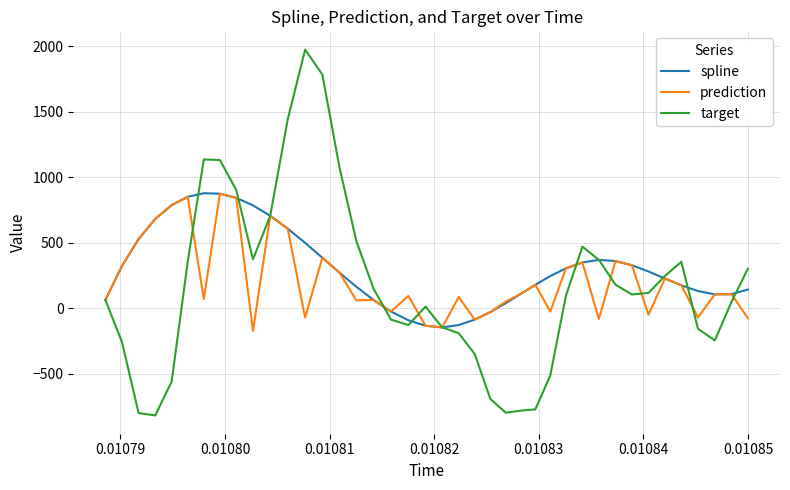

What is the minimum value for prediction?

-171.8